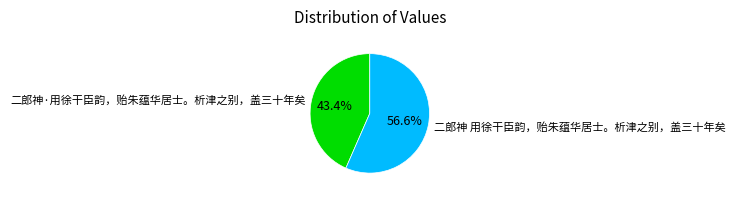

Rank the categories by value from highest to lowest.

二郎神 用徐干臣韵，贻朱蕴华居士。析津之别，盖三十年矣, 二郎神·用徐干臣韵，贻朱蕴华居士。析津之别，盖三十年矣